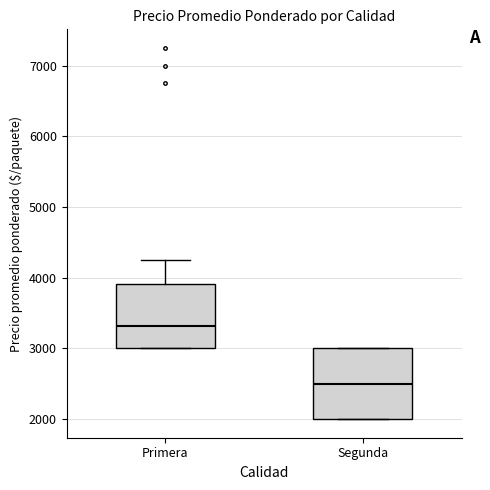

Reading left to right, read every box against the y-axis: the position of its median line, the range the box covers, and the ends of its whiskers. The values are not printed on the chart, so give them approximately, as read against the axis.

Primera: median 3300, box 3000 to 3900, whiskers 3000 to 4300
Segunda: median 2500, box 2000 to 3000, whiskers 2000 to 3000